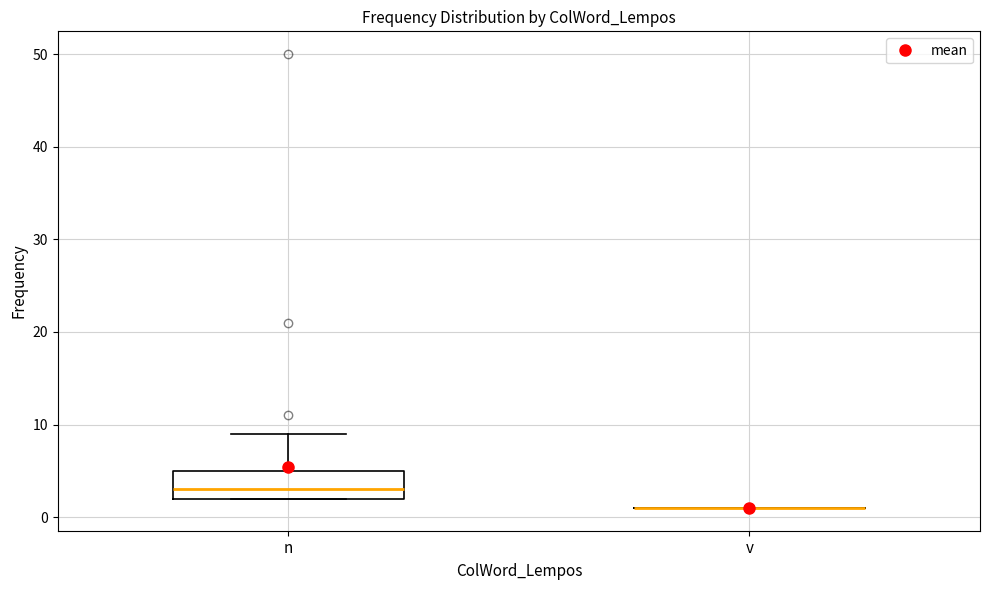

Which box is the tallest, from its lower edge to its upper edge?

n